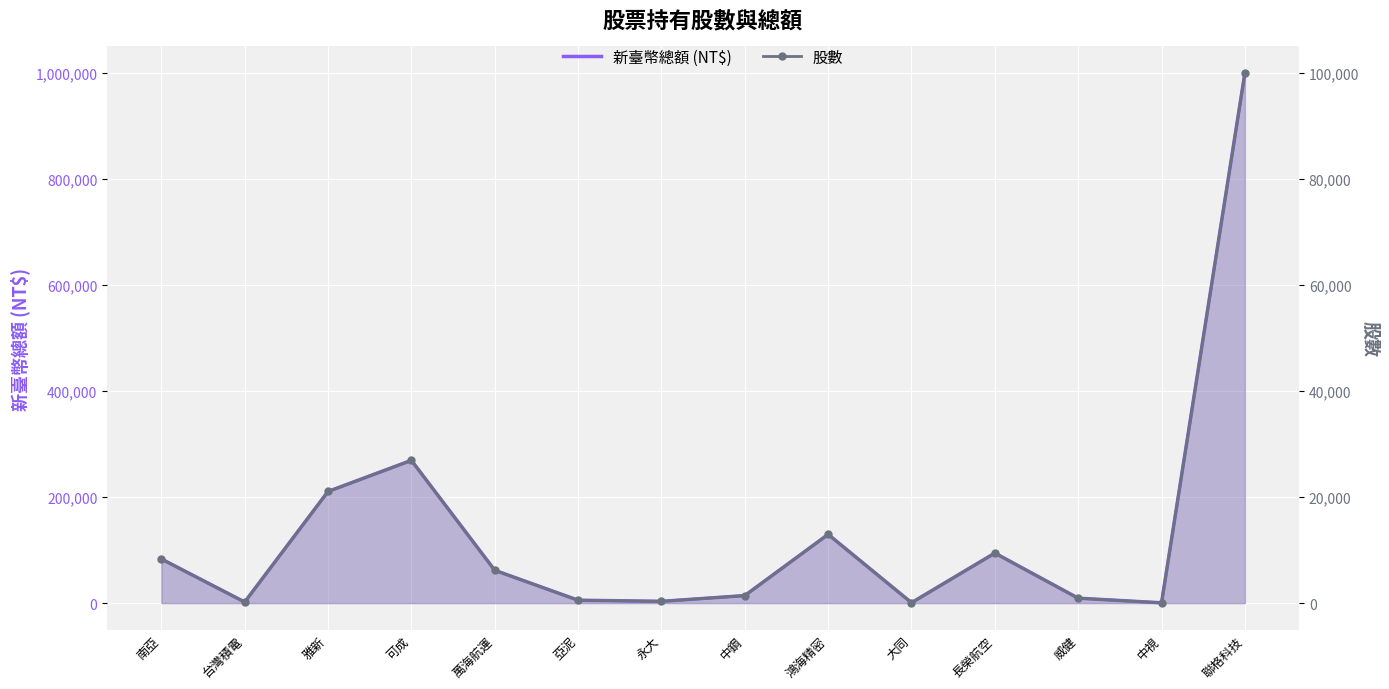

How many interior local peaks does the 股數 series have?

3